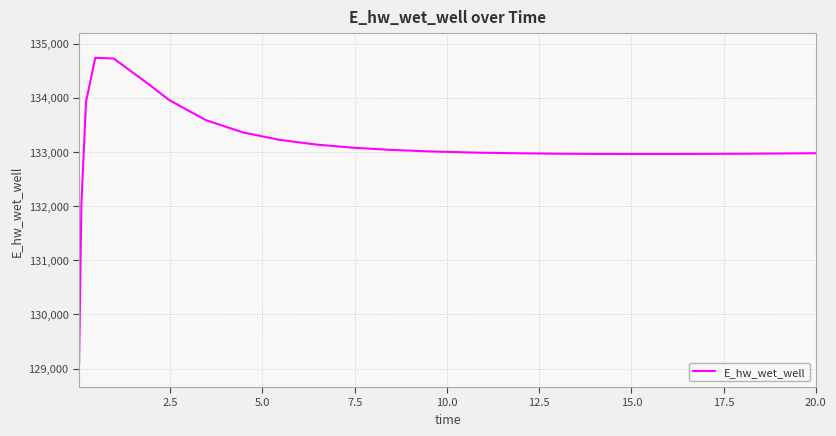

What is the greatest value displayed?

134735.7